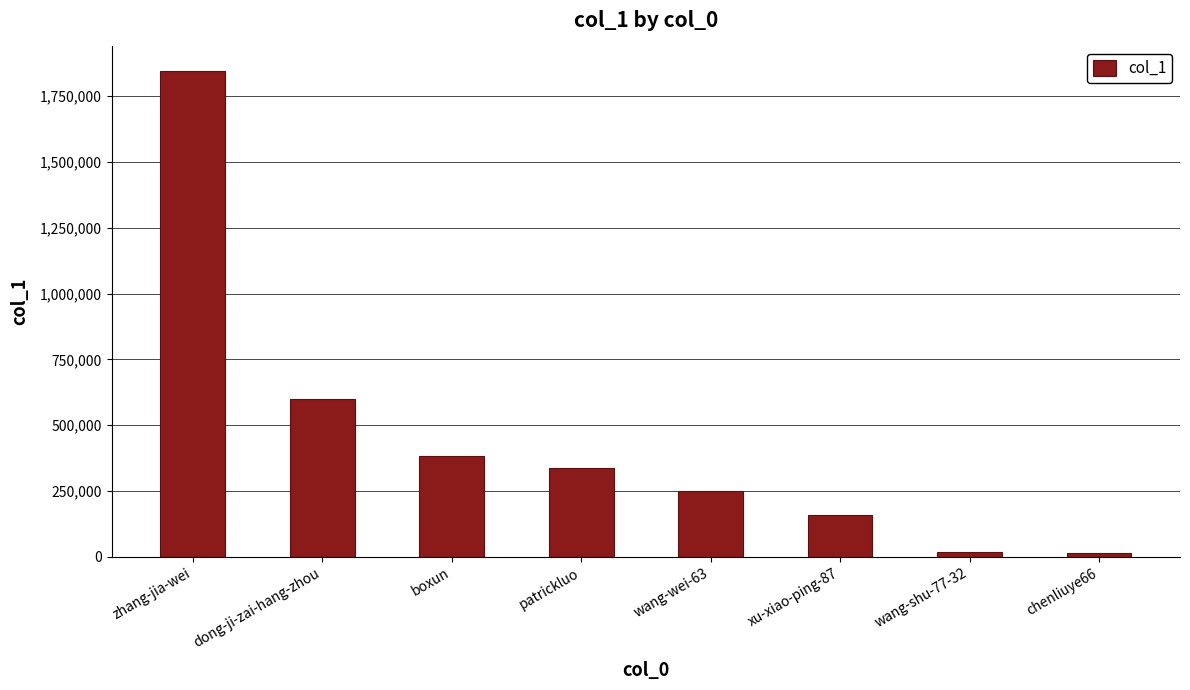

True or false: the data shows 381266 at boxun.

True